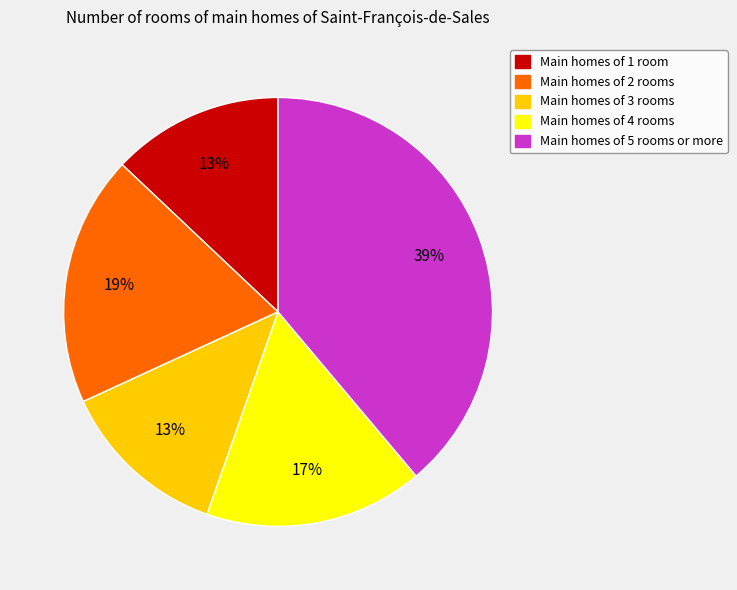

Is there a majority slice in this chart?

No